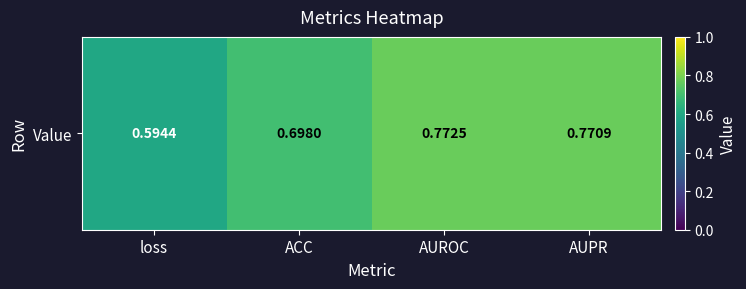

At which label is the value closest to 0?

loss